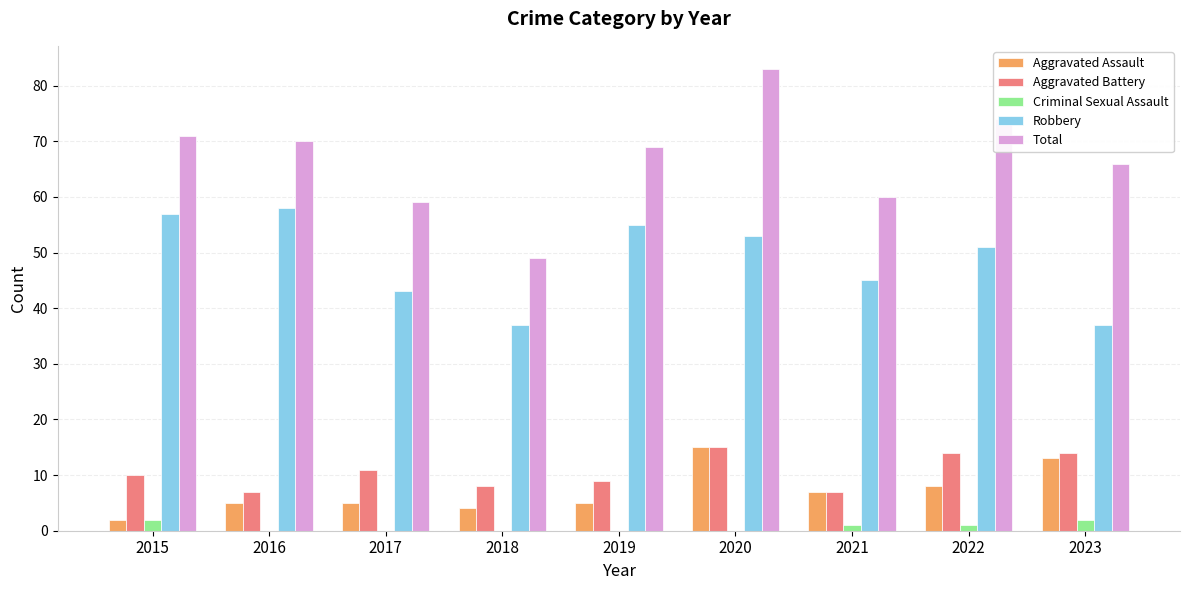

At which category is the sum across all series the highest?

2020